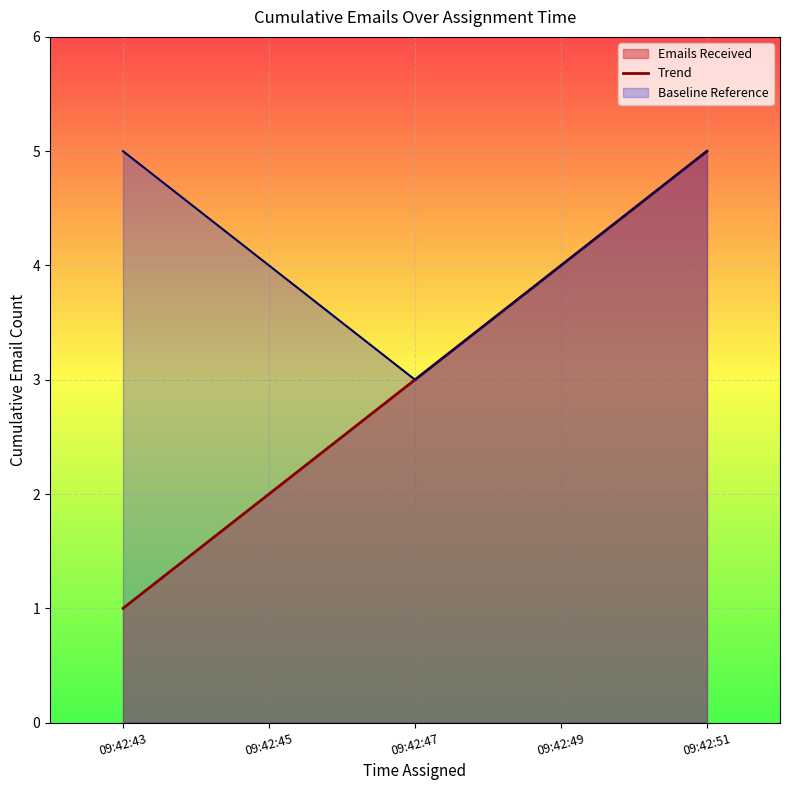

What is the ratio of the value at 09:42:47 to the value at 09:42:43?

3.0